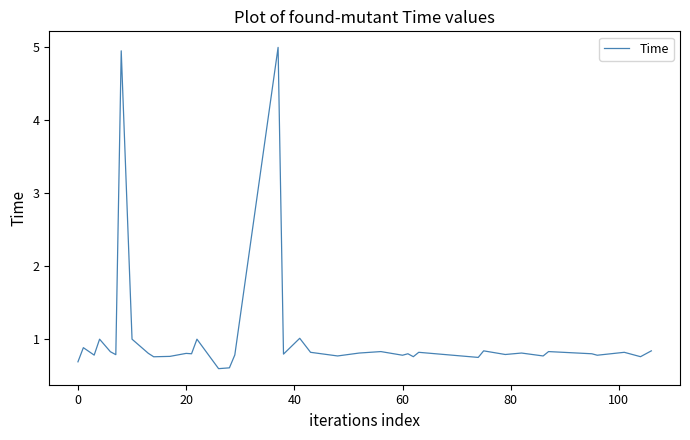

What is the difference between the maximum and minimum values?

4.4